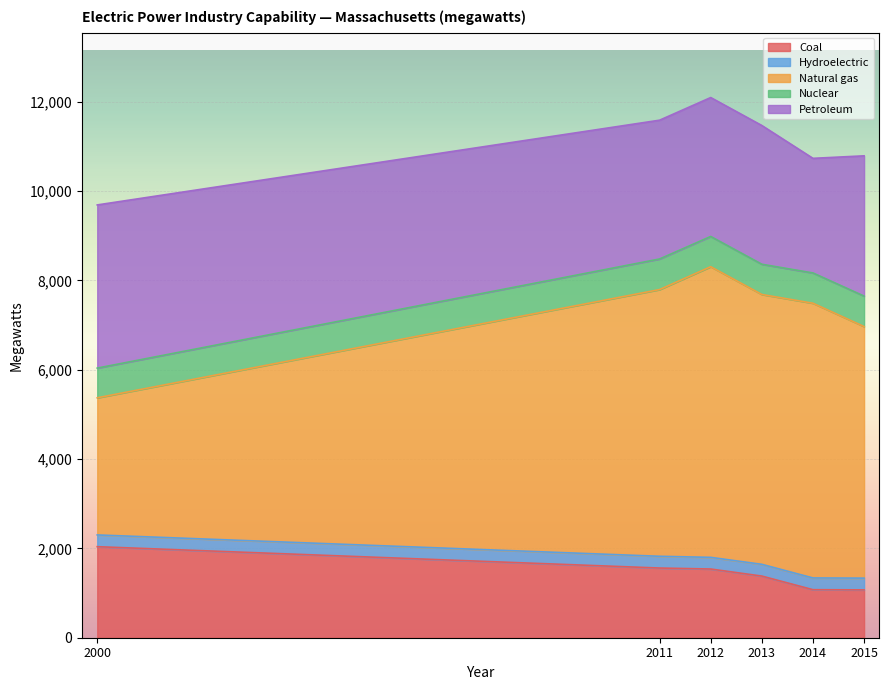

At which label does Coal first exceed 1538?

2000